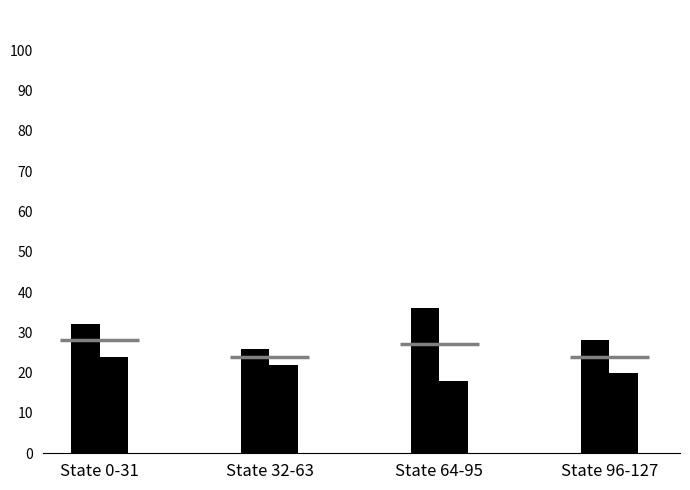

At which category is the sum across all series the highest?

State 0-31